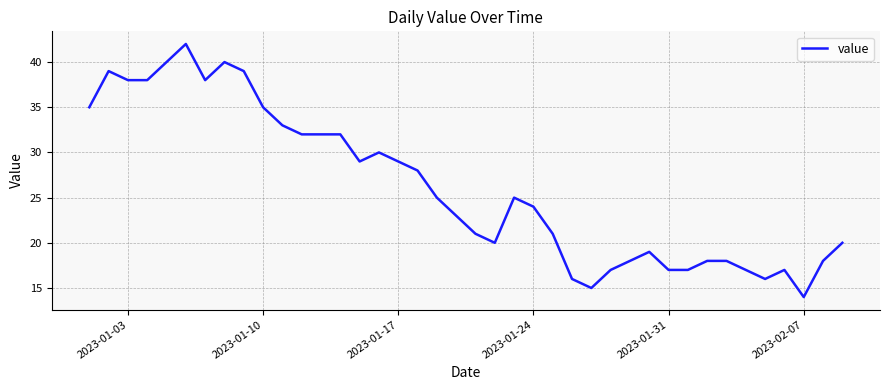

What is the difference between the maximum and second lowest values?

27